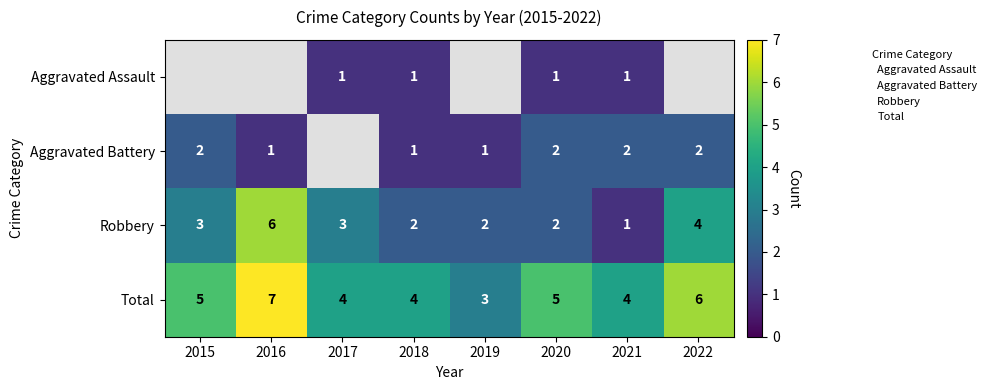

Which series has the widest spread of values?

Robbery